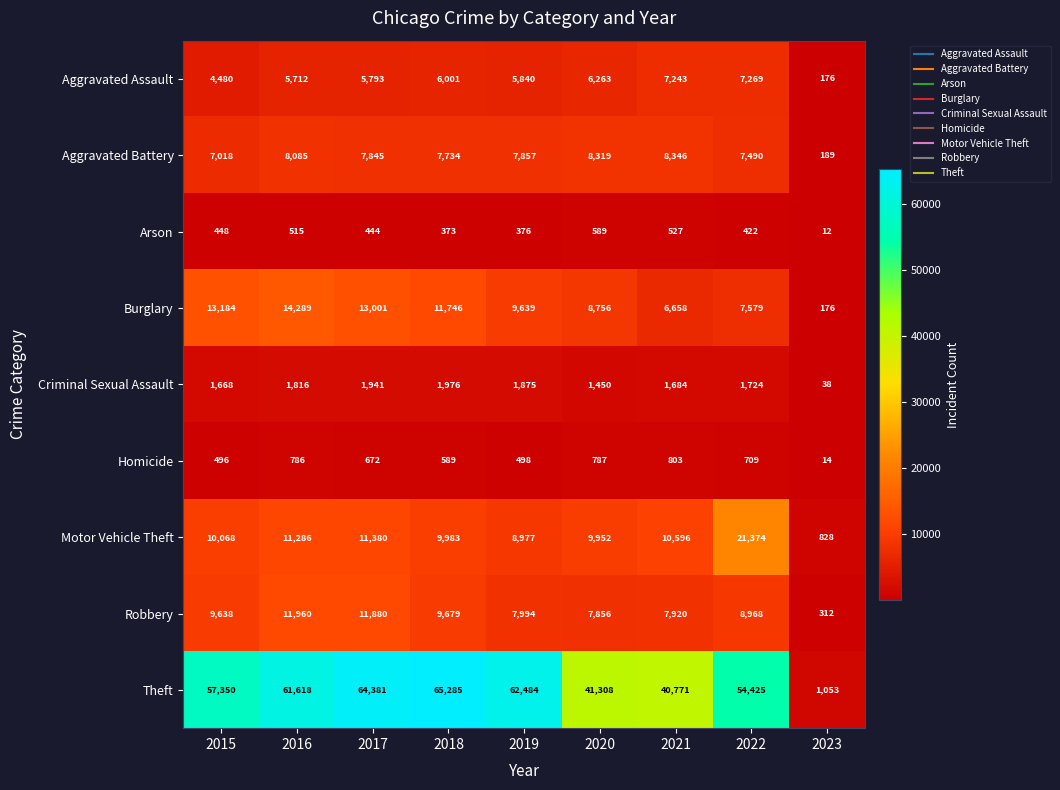

At 2018, list the series in order from smallest to largest.

Arson, Homicide, Criminal Sexual Assault, Aggravated Assault, Aggravated Battery, Robbery, Motor Vehicle Theft, Burglary, Theft